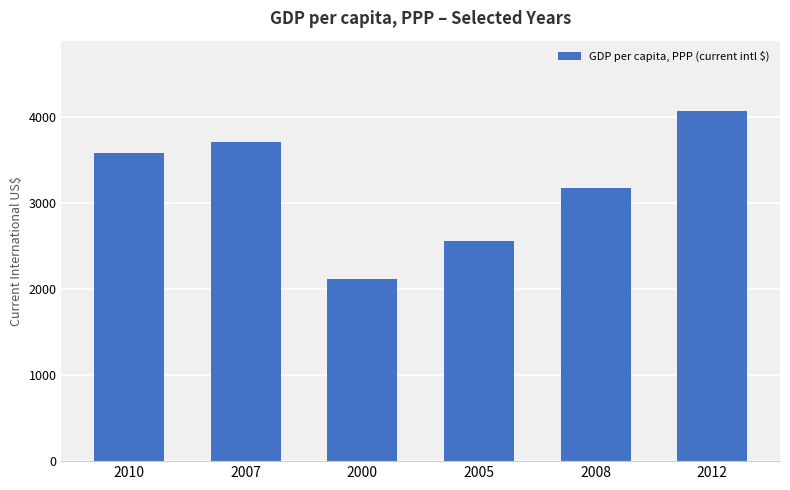

Between 2000 and 2007, which is larger?

2007